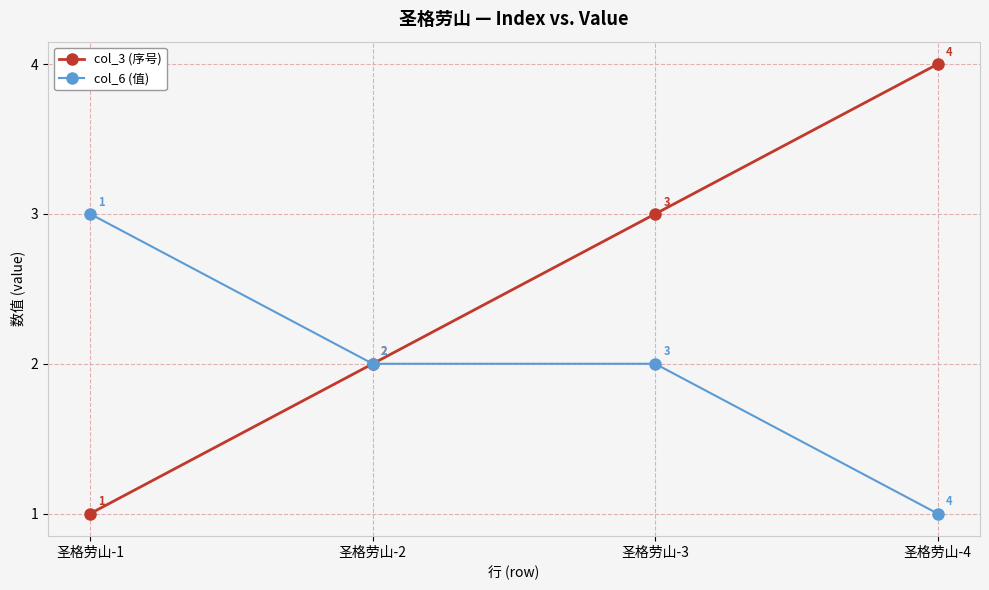

Is the value of col_3 (序号) at 圣格劳山-3 greater than the value of col_6 (值) at 圣格劳山-4?

Yes